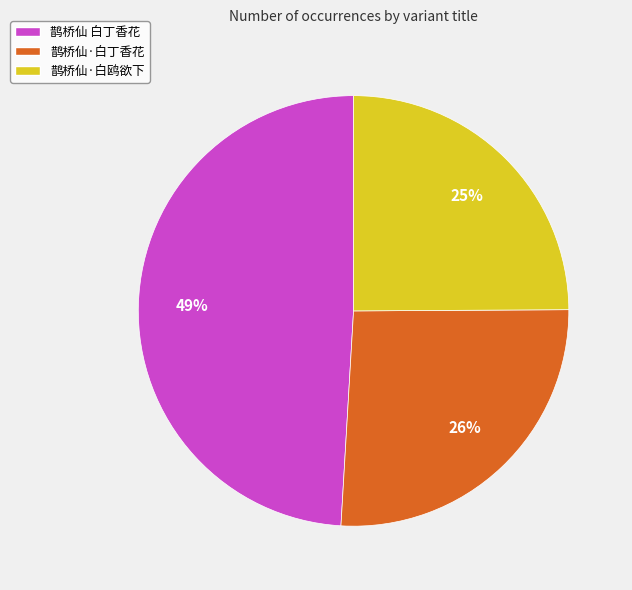

Which has a higher value, 鹊桥仙·白鸥欲下 or 鹊桥仙·白丁香花?

鹊桥仙·白丁香花